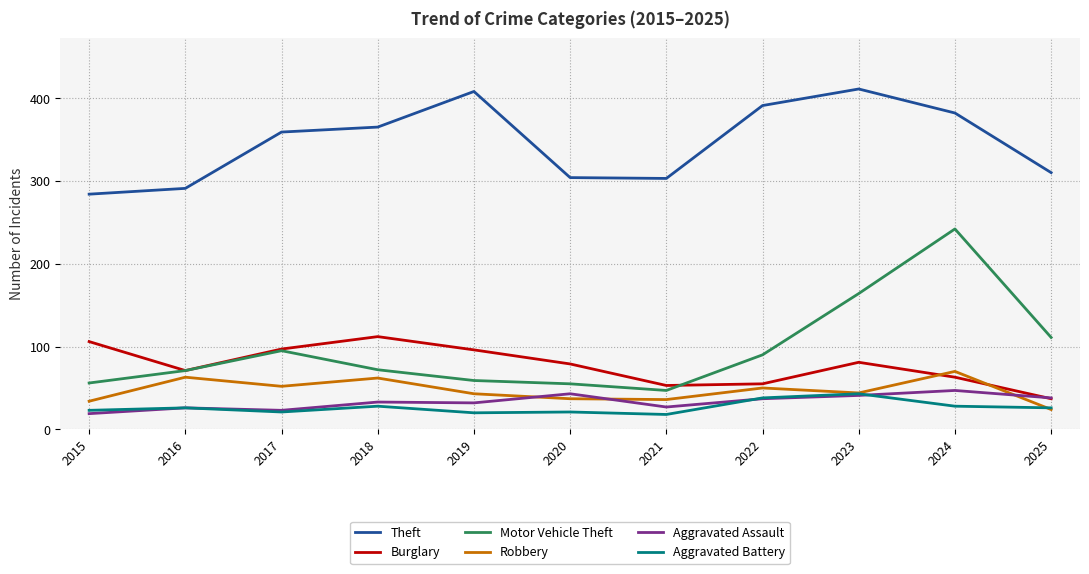

What is the minimum value shown in the chart?

18